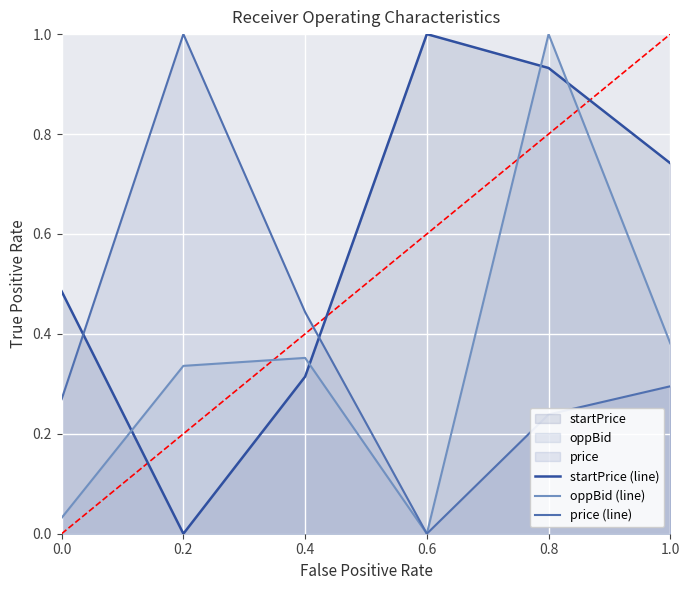

In price (line), how many points are higher than both neighbors (excluding endpoints)?

1